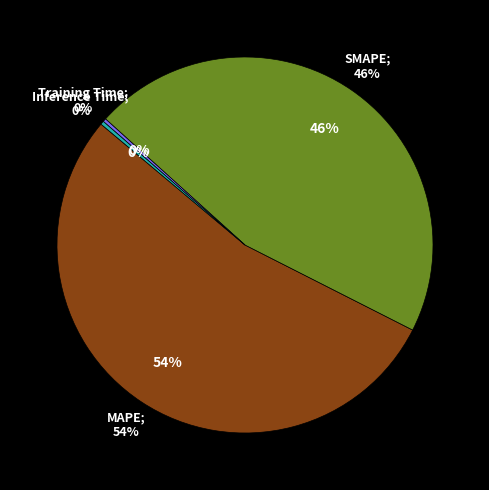

What is the largest slice in the pie chart?

MAPE